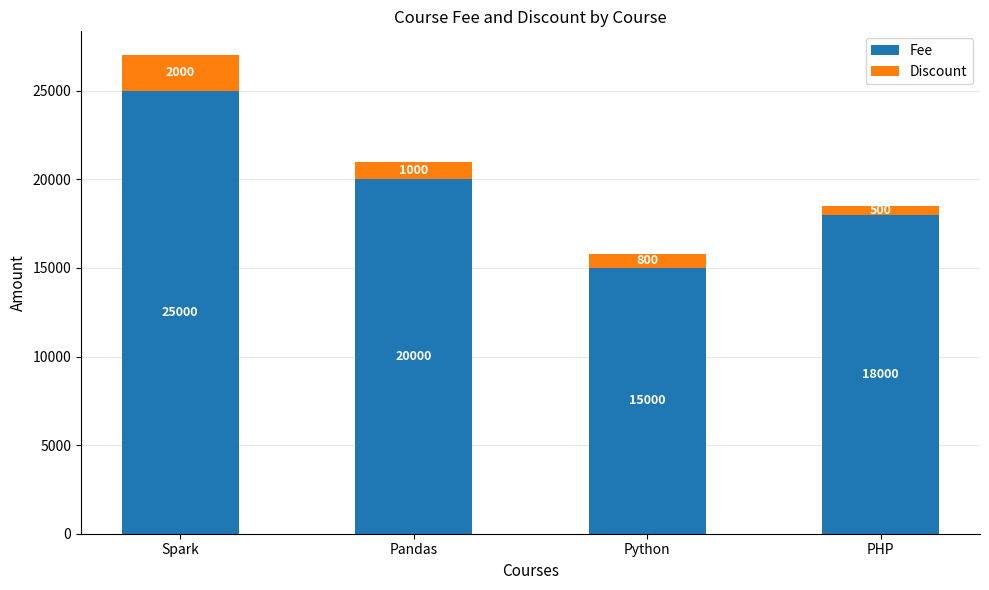

At which category is the sum across all series the highest?

Spark